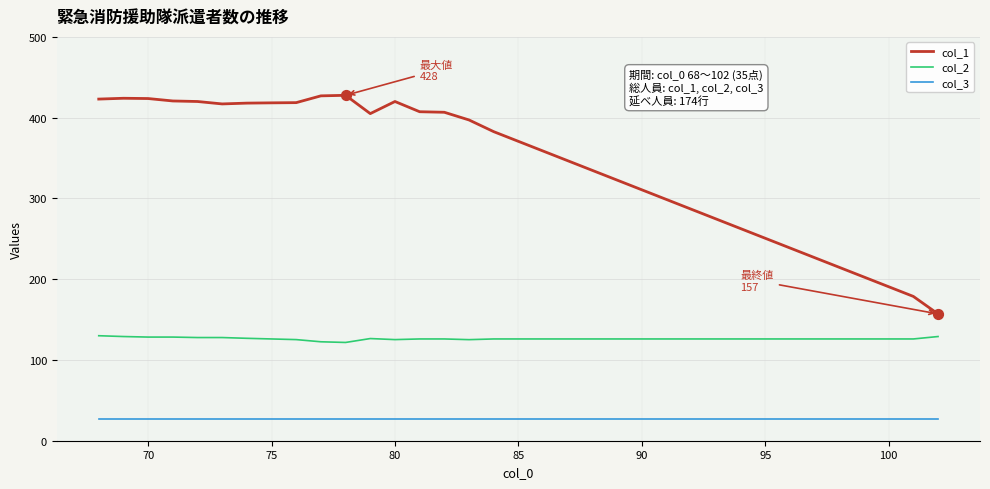

Which series has the largest range (max minus min)?

col_1